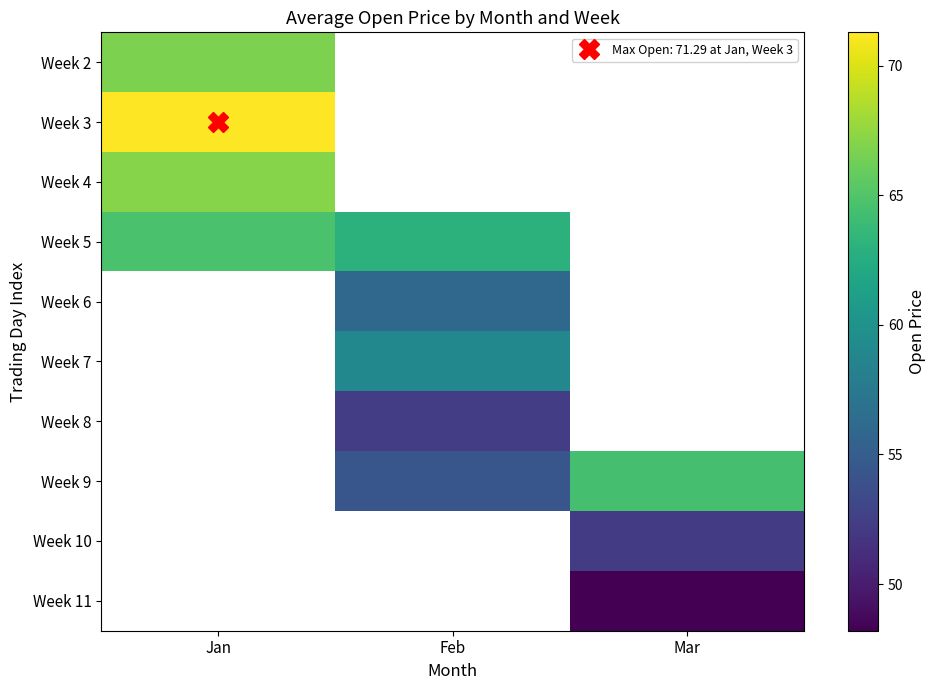

What is the greatest value displayed?

71.3